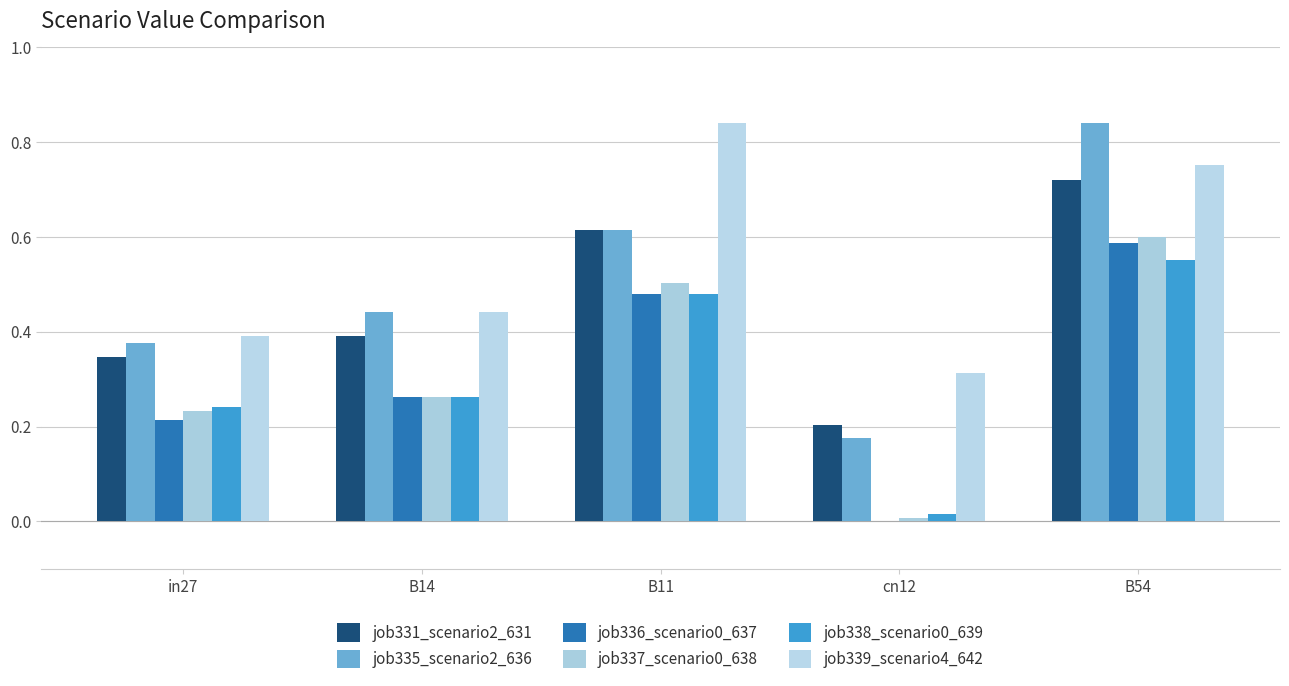

How many series are shown in this chart?

6